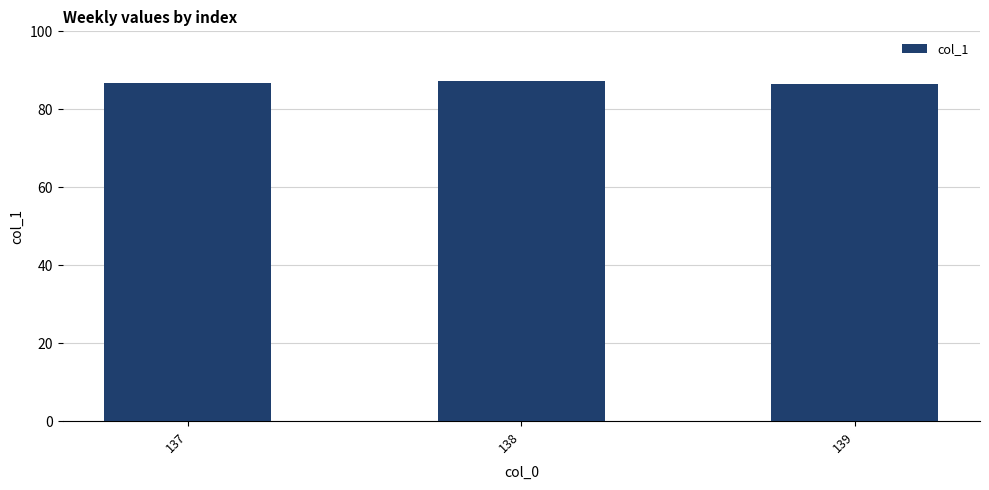

What is the greatest value displayed?

87.1